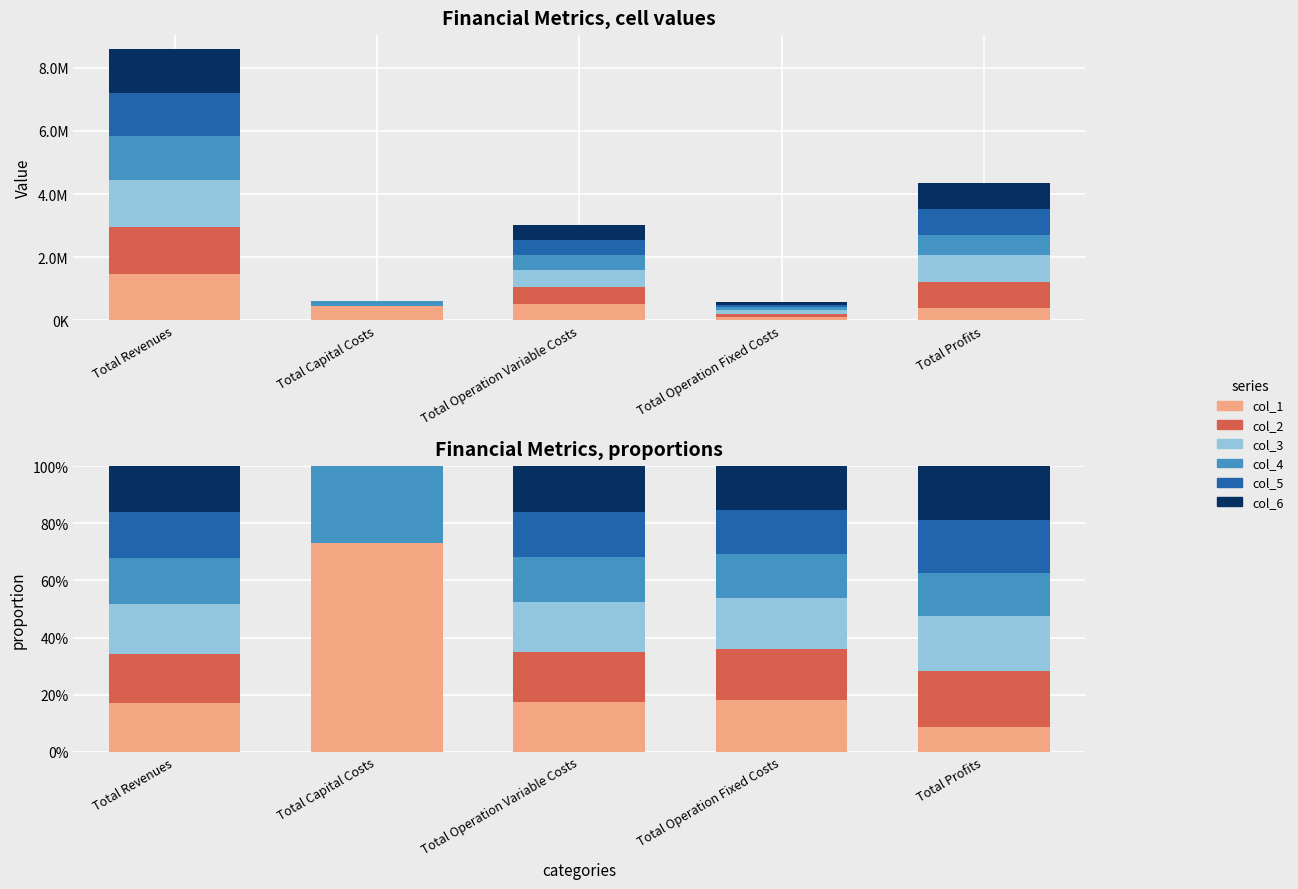

At which category is the sum across all series the highest?

Total Revenues